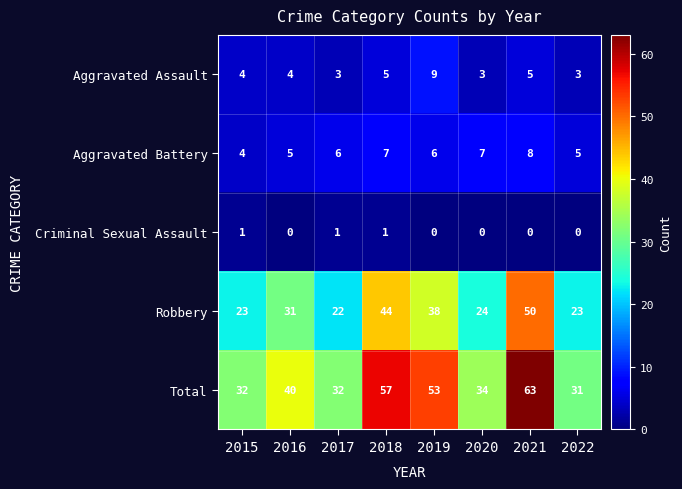

The value of Aggravated Assault at 2017 is 3. True or false?

True